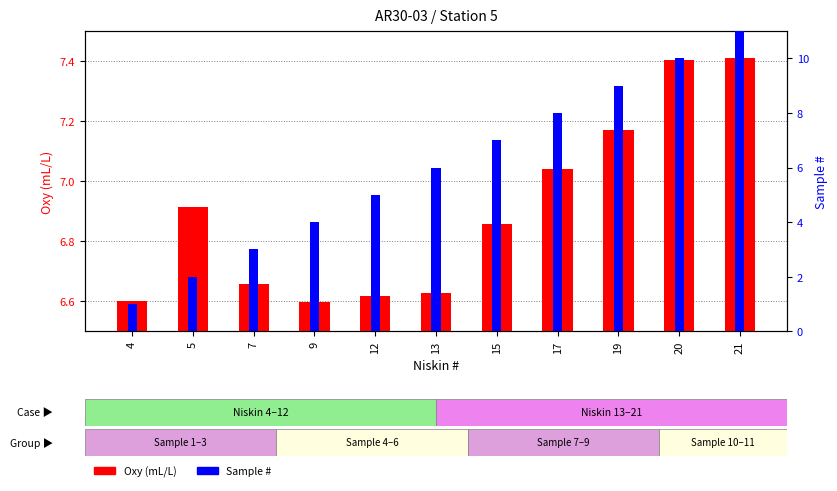

What is the approximate value of Sample # at 7?

3.0